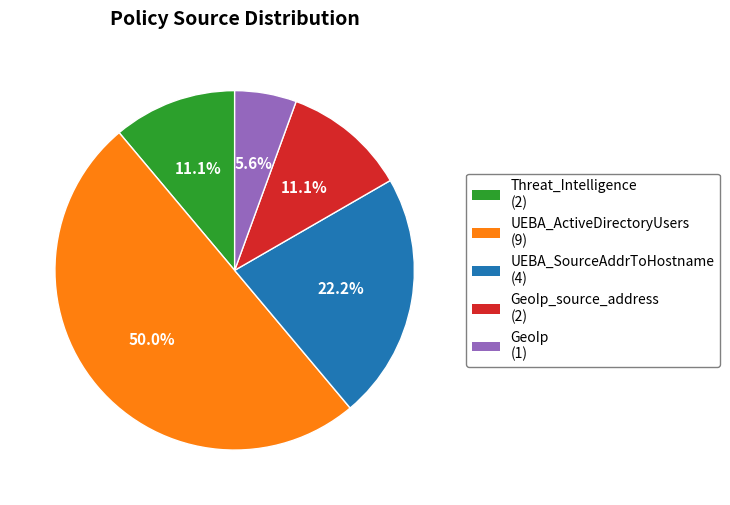

How many segments does this pie chart have?

5